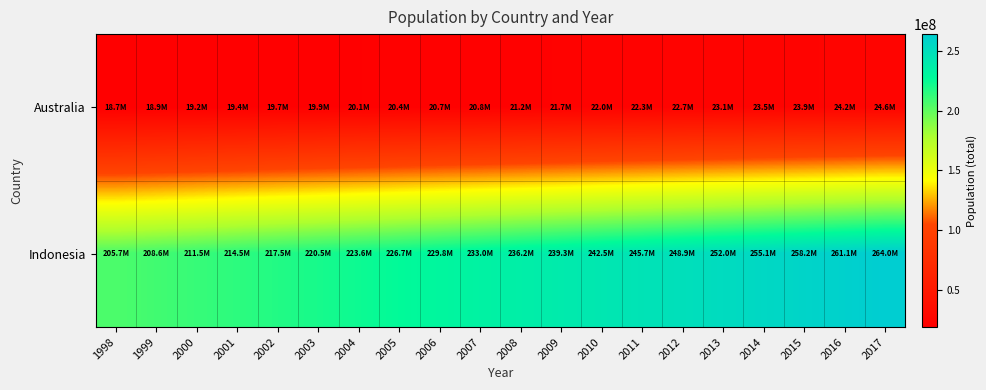

What is the total value across all series at 2003?

240440614